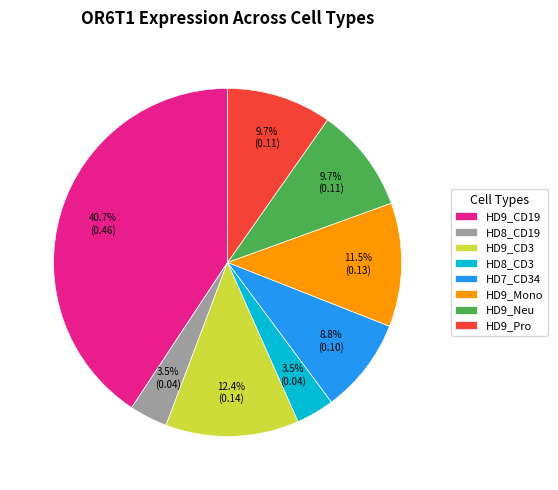

What is the largest slice in the pie chart?

HD9_CD19